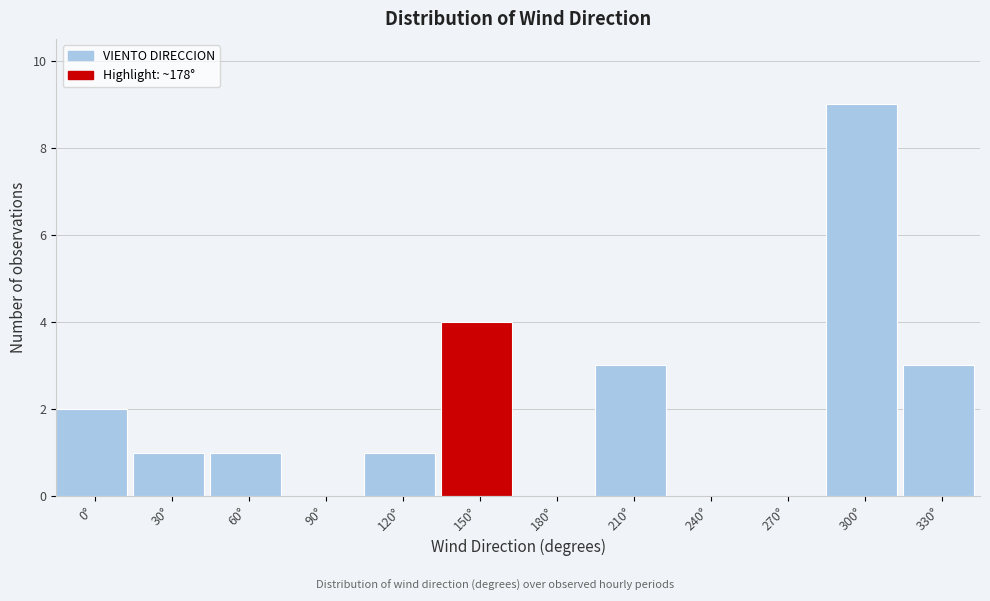

Reading right to left, transcribe all the data shown in this chart.

330°=3	300°=9	270°=0	240°=0	210°=3	180°=0	150°=4	120°=1	90°=0	60°=1	30°=1	0°=2